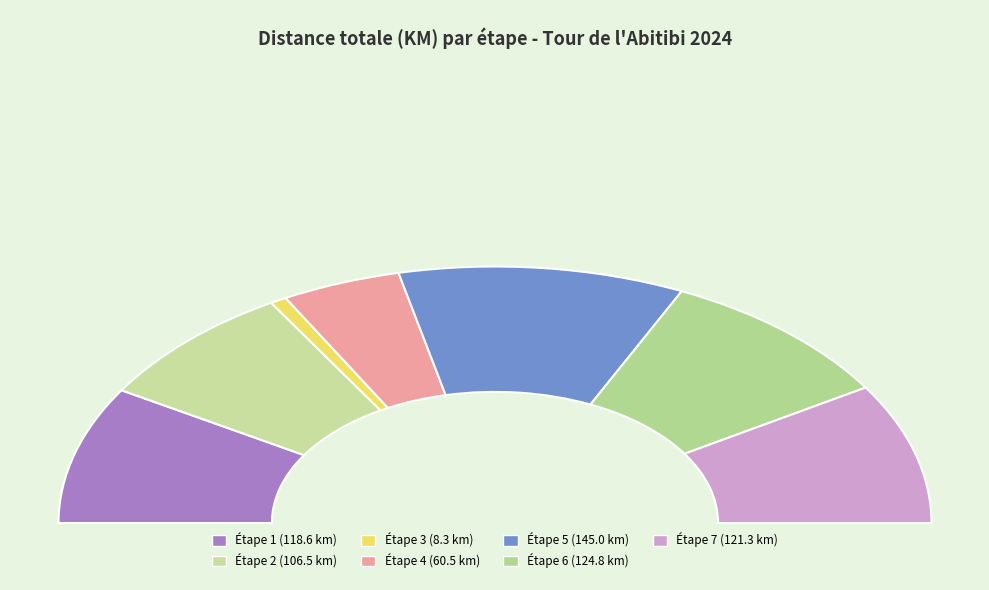

Does any single category account for the majority?

No